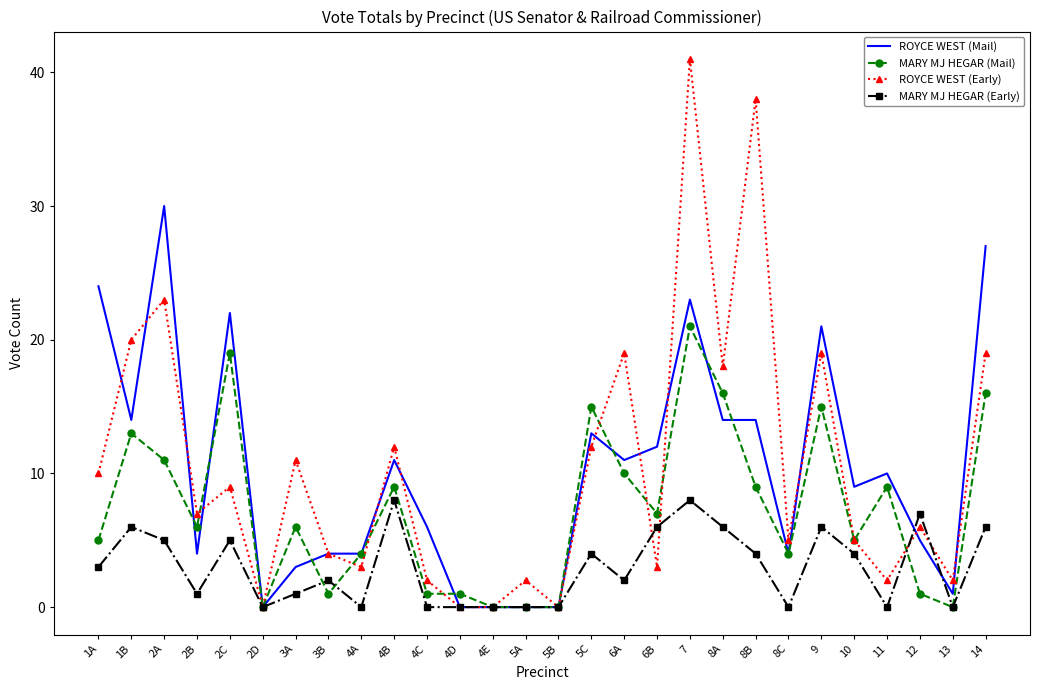

Which series has the widest spread of values?

ROYCE WEST (Early)